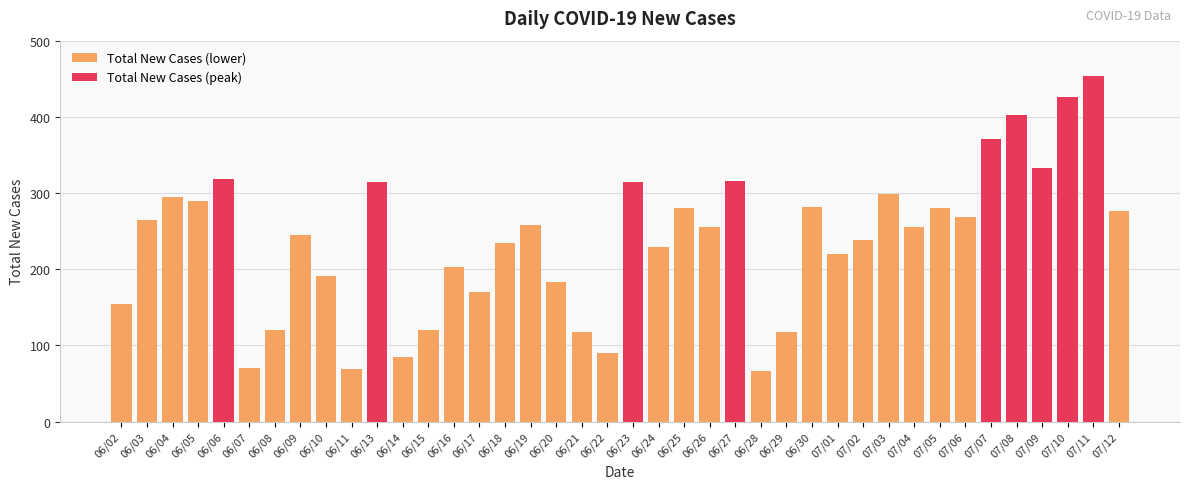

What is the difference between the second highest and second lowest values?

357